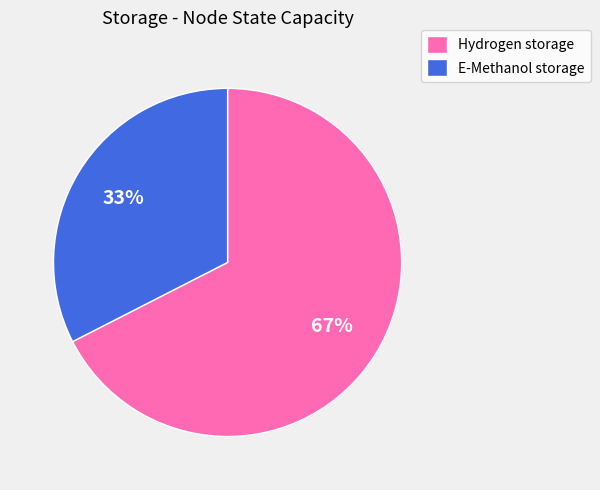

Is the sum of Hydrogen storage and E-Methanol storage greater than half?

Yes